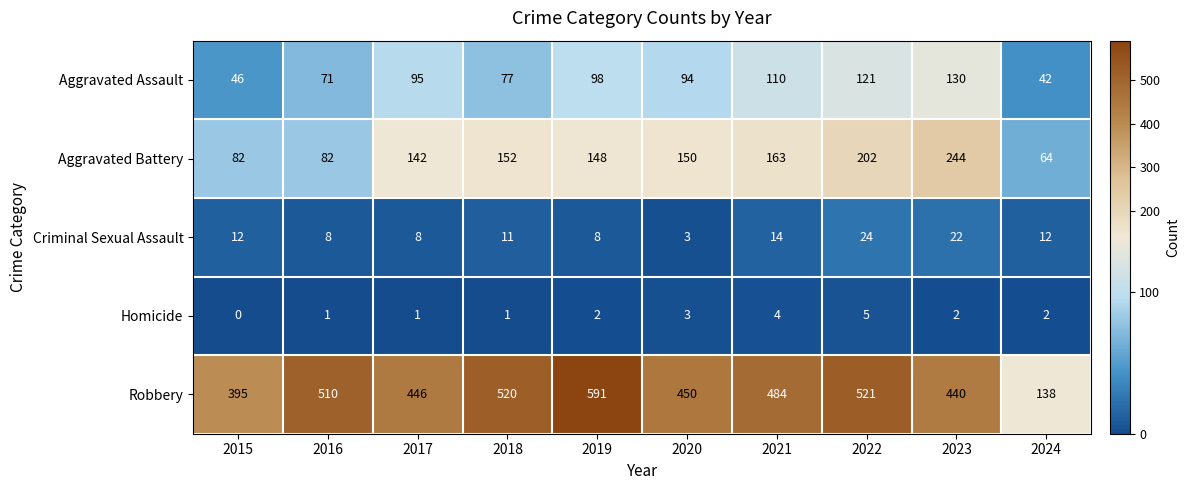

Rank the series by their maximum value, from highest to lowest.

Robbery, Aggravated Battery, Aggravated Assault, Criminal Sexual Assault, Homicide